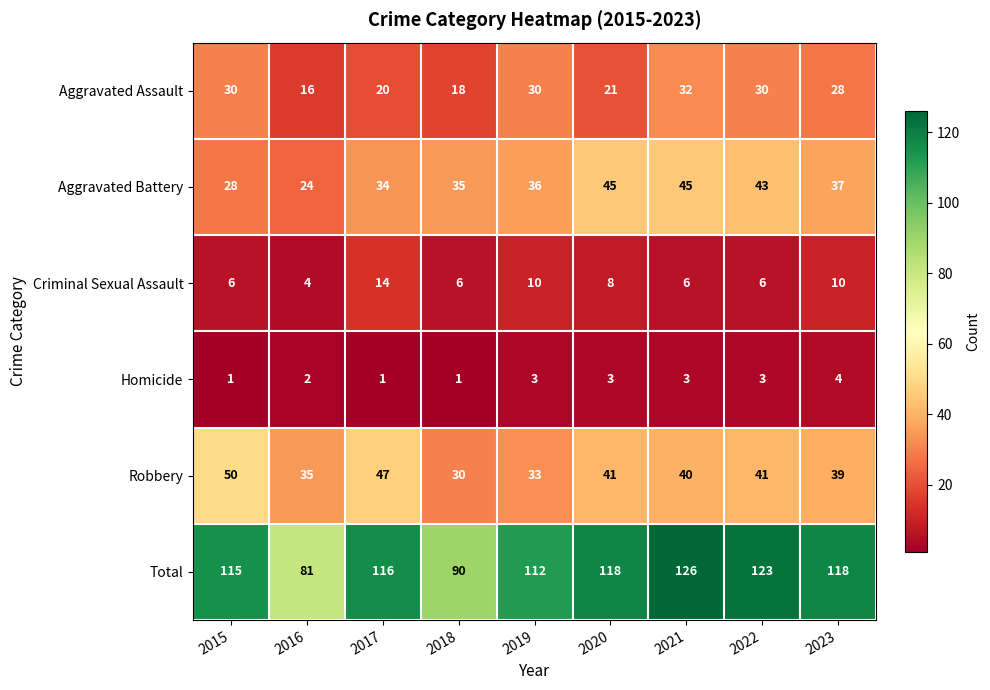

The value of Total at 2021 is 86. True or false?

False